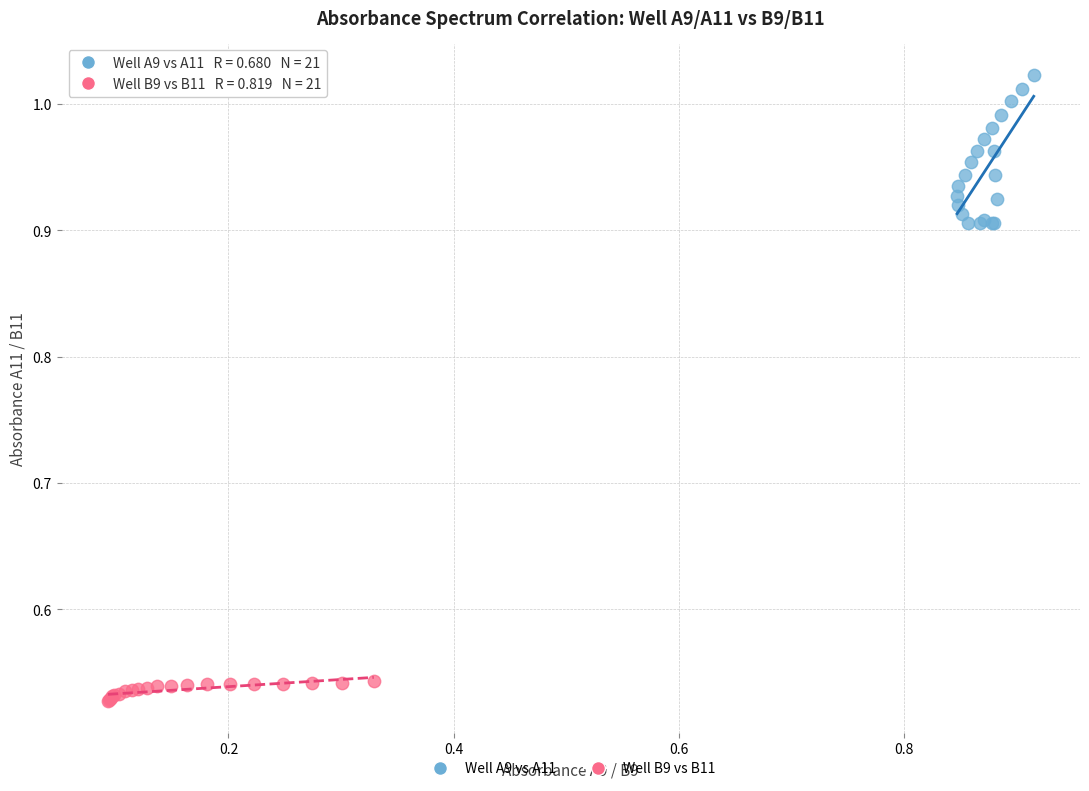

What are all the series names shown in the legend?

Well A9 vs A11, Well B9 vs B11